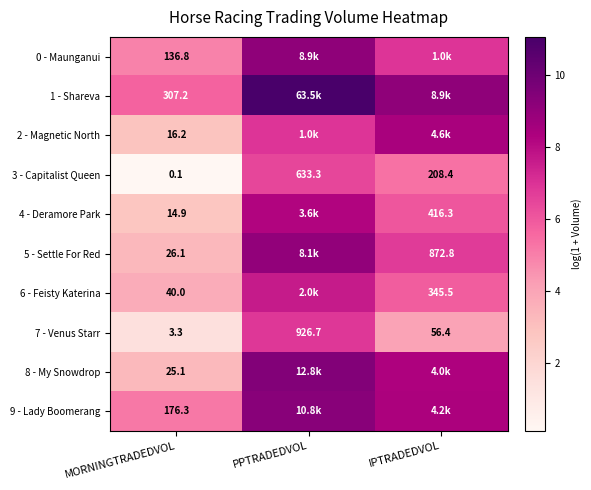

What is the difference between the highest and lowest values at PPTRADEDVOL?

4.6